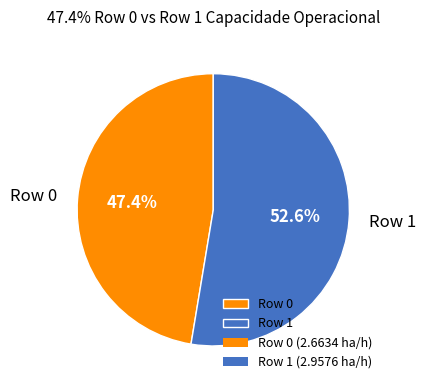

Between Row 1 and Row 0, which is larger?

Row 1